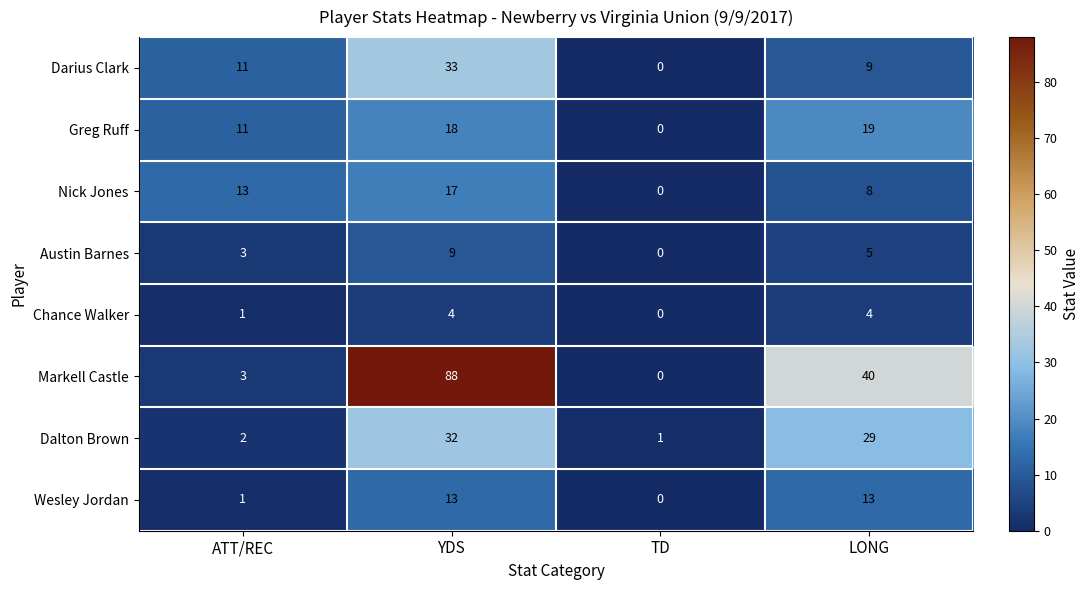

What is the approximate value of Austin Barnes at YDS?

9